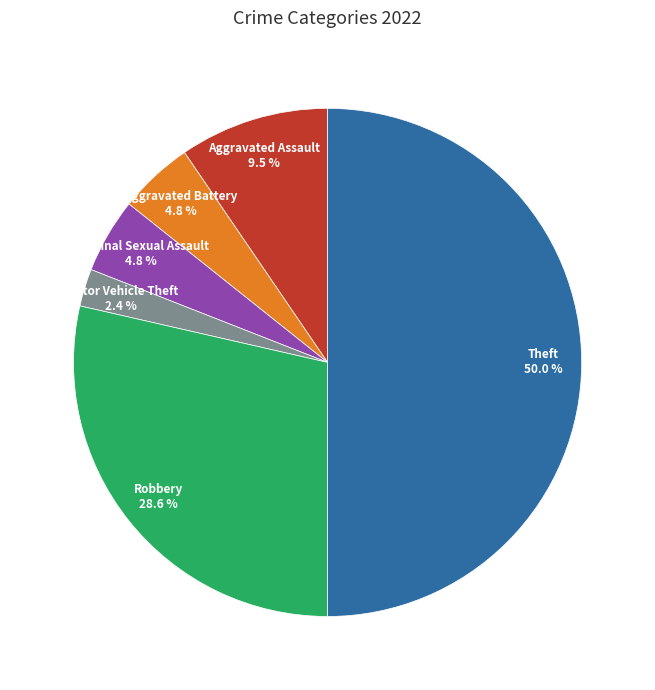

Does Motor Vehicle Theft account for over 50% of the chart?

No